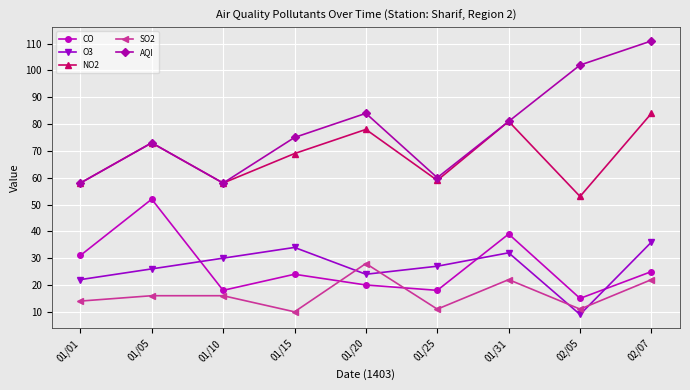

What are all the series names shown in the legend?

CO, O3, NO2, SO2, AQI